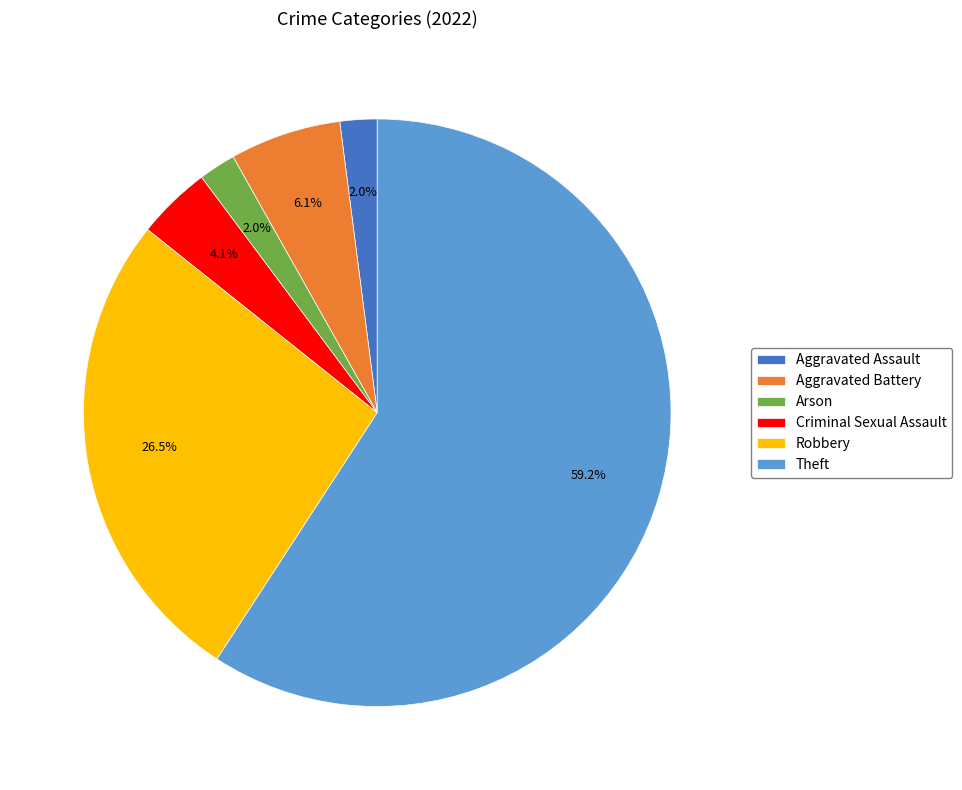

To the nearest percent, what portion does Arson represent?

2%